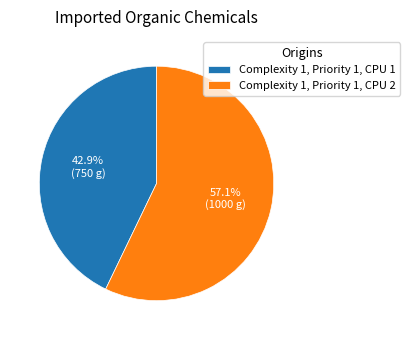

What percentage is NOT represented by Complexity 1, Priority 1, CPU 1?

57.1%